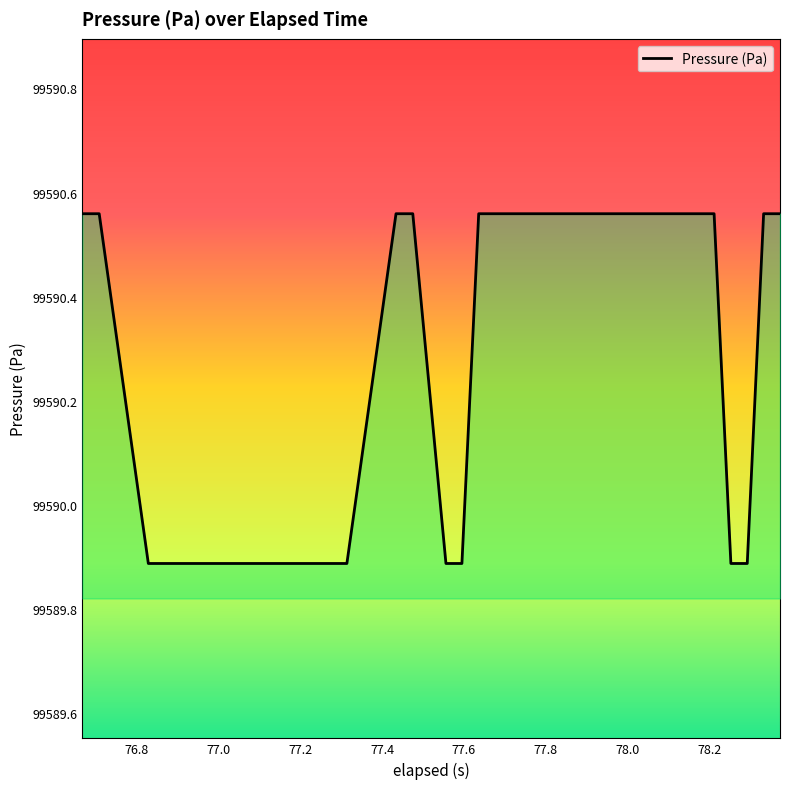

What is the smallest value displayed?

99589.9